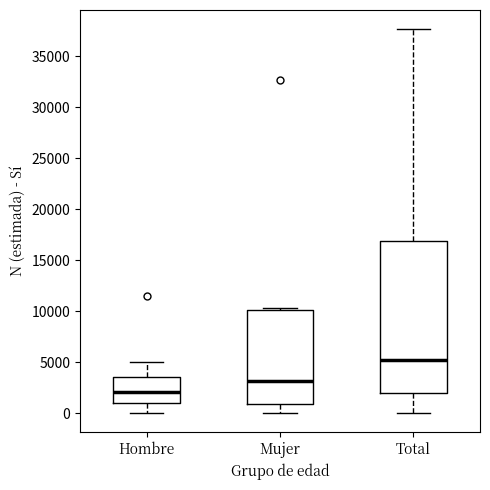

Where is the lower edge of the box for Mujer on the y-axis? The values are not printed on the chart, so give them approximately, as read against the axis.

1000